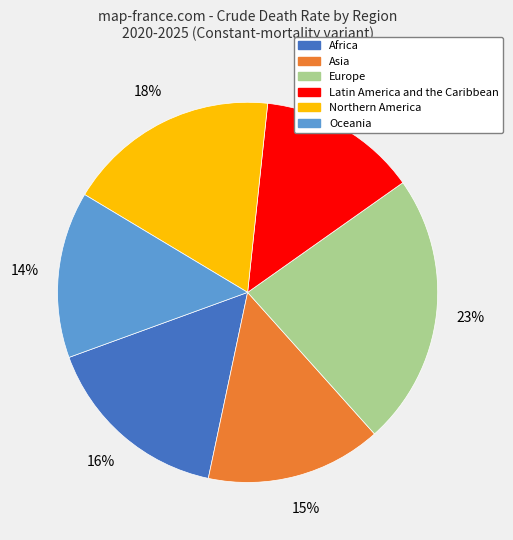

Count the number of slices in the pie.

6